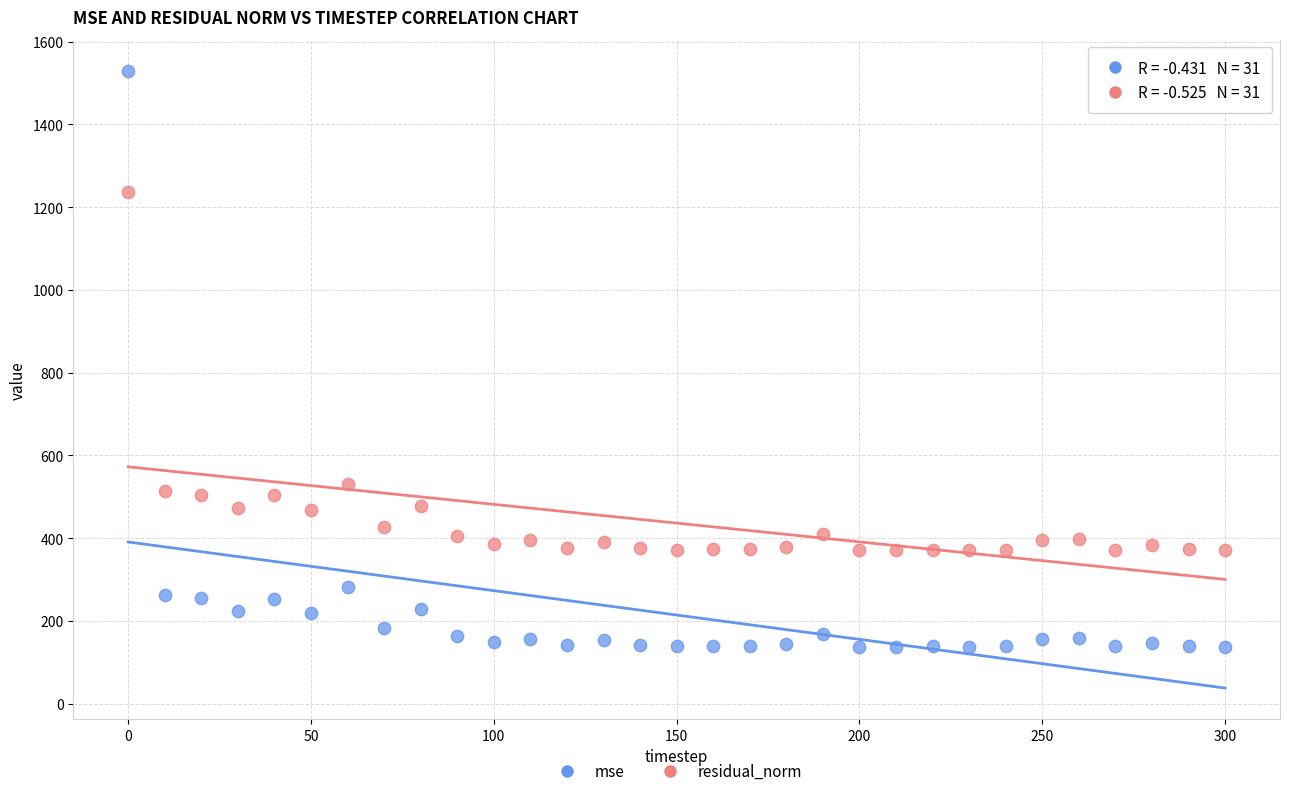

Which series has the largest Y range (max minus min)?

mse